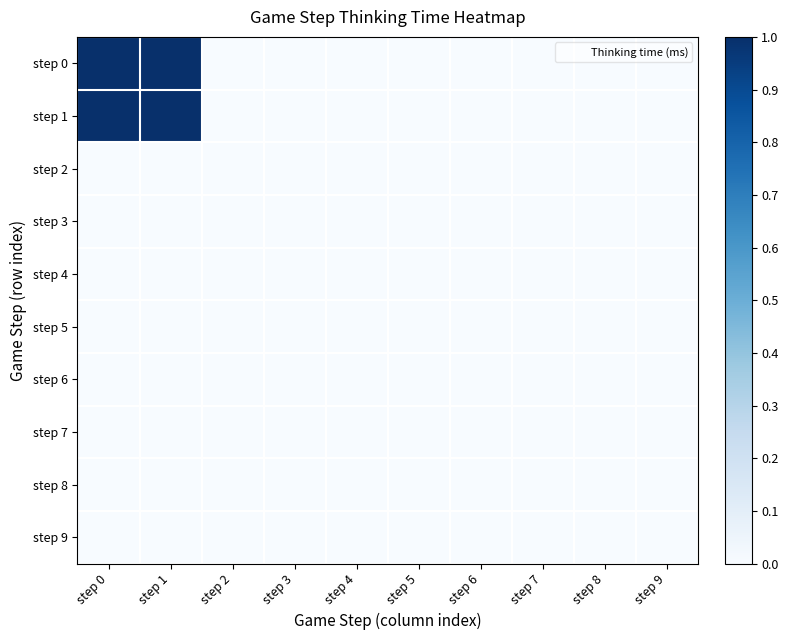

Reading left to right, what are all the values shown in this chart?

step 0: step 0=1.0	step 1=1.0	step 2=0.0	step 3=0.0	step 4=0.0	step 5=0.0	step 6=0.0	step 7=0.0	step 8=0.0	step 9=0.0
step 1: step 0=1.0	step 1=1.0	step 2=0.0	step 3=0.0	step 4=0.0	step 5=0.0	step 6=0.0	step 7=0.0	step 8=0.0	step 9=0.0
step 2: step 0=0.0	step 1=0.0	step 2=0.0	step 3=0.0	step 4=0.0	step 5=0.0	step 6=0.0	step 7=0.0	step 8=0.0	step 9=0.0
step 3: step 0=0.0	step 1=0.0	step 2=0.0	step 3=0.0	step 4=0.0	step 5=0.0	step 6=0.0	step 7=0.0	step 8=0.0	step 9=0.0
step 4: step 0=0.0	step 1=0.0	step 2=0.0	step 3=0.0	step 4=0.0	step 5=0.0	step 6=0.0	step 7=0.0	step 8=0.0	step 9=0.0
step 5: step 0=0.0	step 1=0.0	step 2=0.0	step 3=0.0	step 4=0.0	step 5=0.0	step 6=0.0	step 7=0.0	step 8=0.0	step 9=0.0
step 6: step 0=0.0	step 1=0.0	step 2=0.0	step 3=0.0	step 4=0.0	step 5=0.0	step 6=0.0	step 7=0.0	step 8=0.0	step 9=0.0
step 7: step 0=0.0	step 1=0.0	step 2=0.0	step 3=0.0	step 4=0.0	step 5=0.0	step 6=0.0	step 7=0.0	step 8=0.0	step 9=0.0
step 8: step 0=0.0	step 1=0.0	step 2=0.0	step 3=0.0	step 4=0.0	step 5=0.0	step 6=0.0	step 7=0.0	step 8=0.0	step 9=0.0
step 9: step 0=0.0	step 1=0.0	step 2=0.0	step 3=0.0	step 4=0.0	step 5=0.0	step 6=0.0	step 7=0.0	step 8=0.0	step 9=0.0